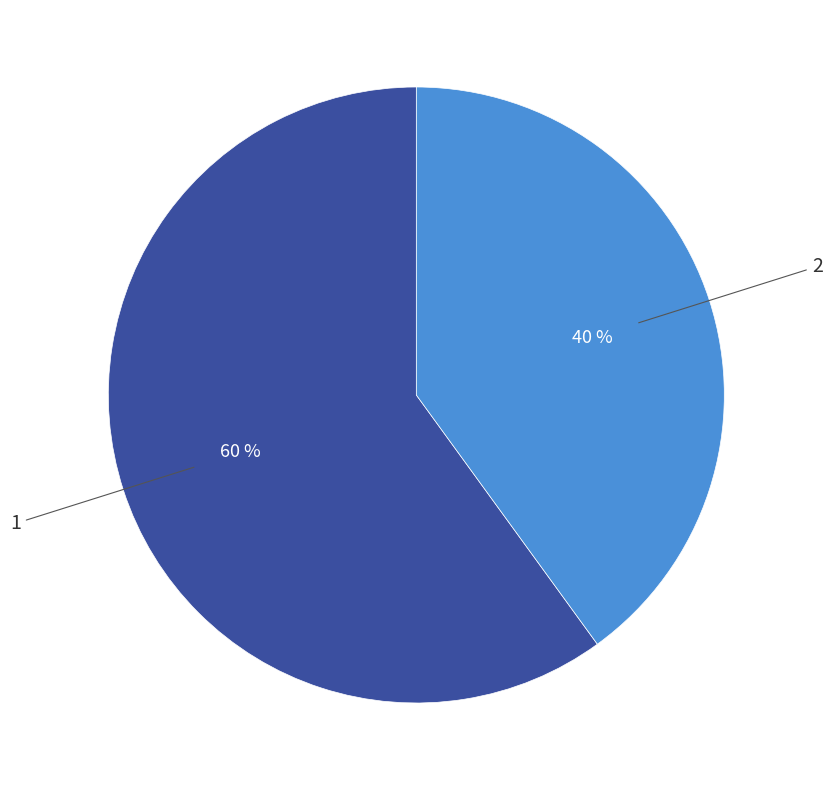

To the nearest percent, what percentage of the pie is 1?

60%